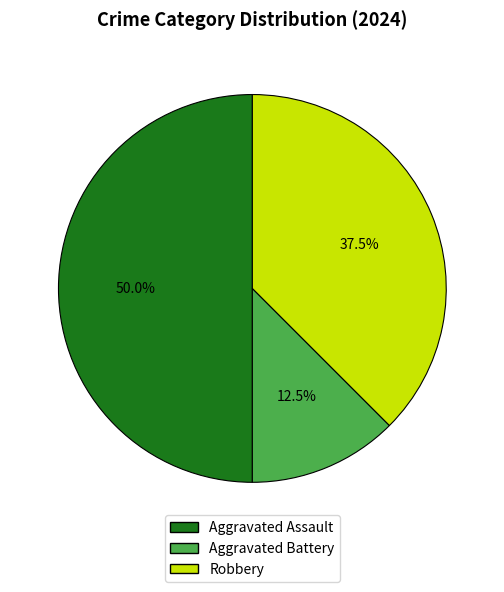

Which category has the smallest portion of the pie?

Aggravated Battery